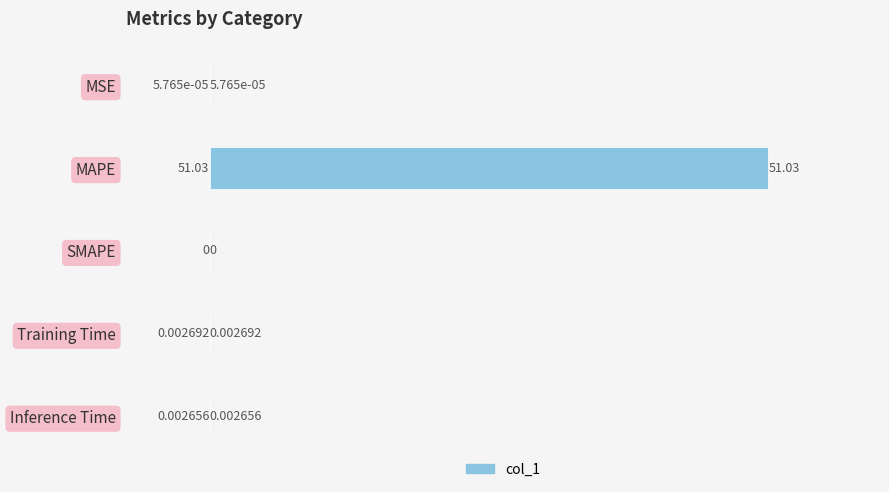

Which label corresponds to the largest value in the chart?

MAPE